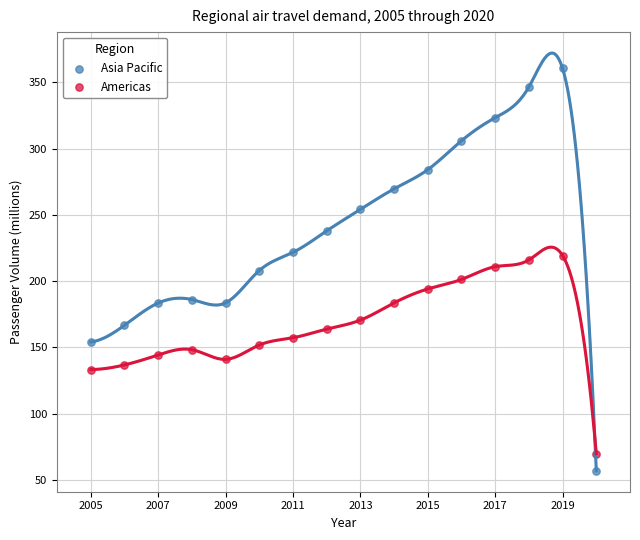

Which series contains the highest Y value?

Asia Pacific